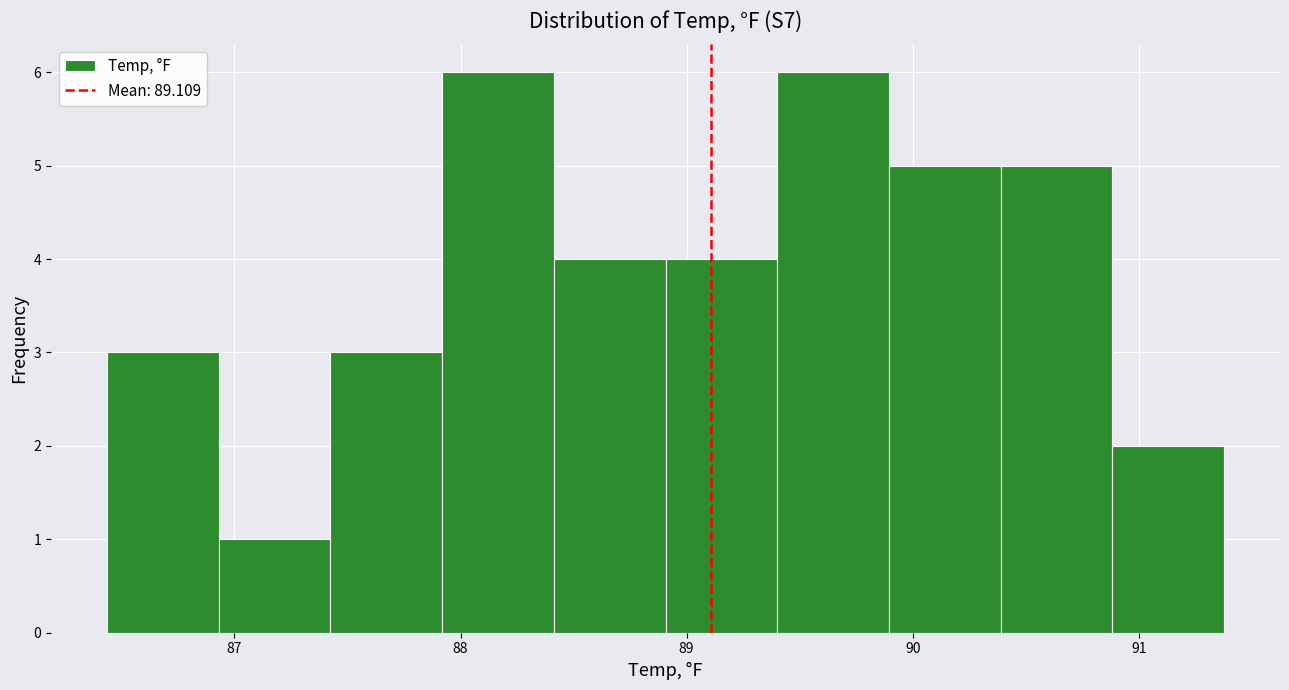

Reading left to right, list every bar in this chart as the range it spans on the x-axis followed by its height. Neither the bar edges nor the heights are printed on the chart, so give them approximately, as read against the axes.

86.4 to 86.9: 3
86.9 to 87.4: 1
87.4 to 87.9: 3
87.9 to 88.4: 6
88.4 to 88.9: 4
88.9 to 89.4: 4
89.4 to 89.9: 6
89.9 to 90.4: 5
90.4 to 90.9: 5
90.9 to 91.4: 2